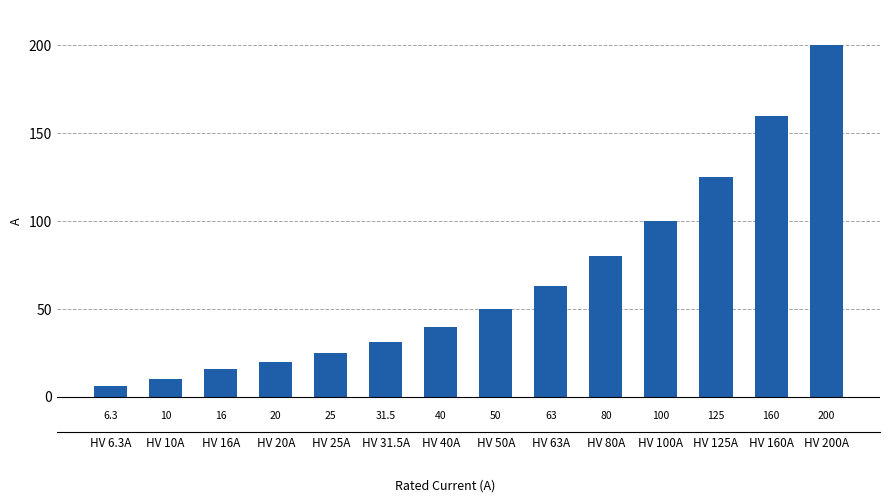

Approximately how many times larger is the value at HV 16A compared to HV 80A?

0.2